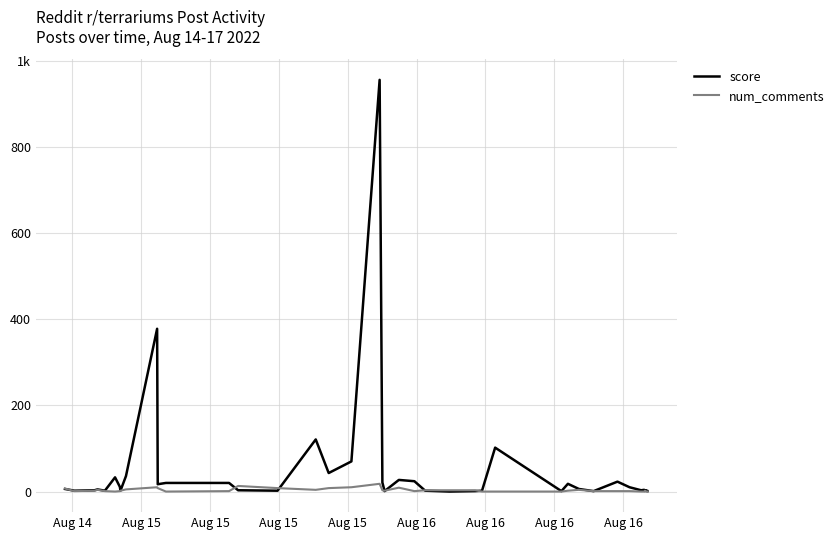

What are all the series names shown in the legend?

score, num_comments